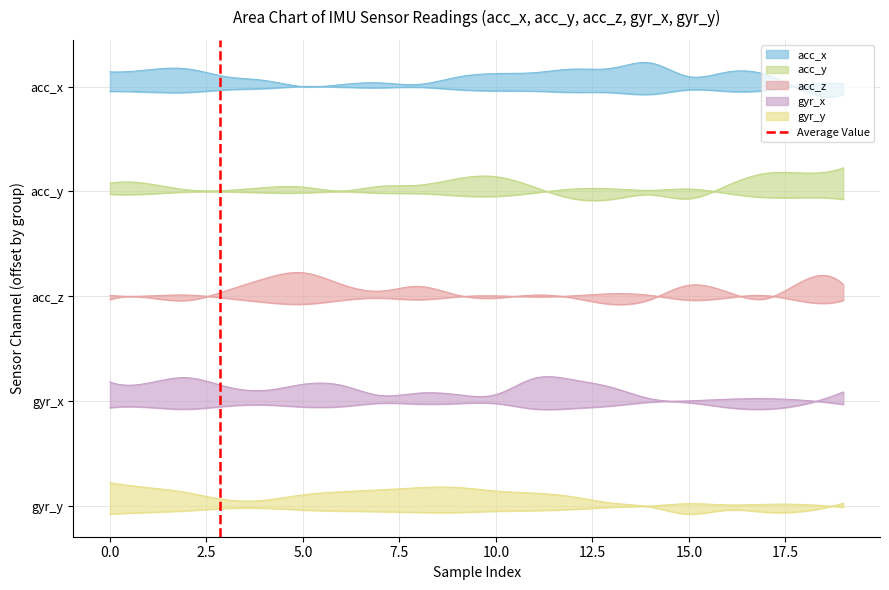

What is the value of the 2nd point from the left?

1